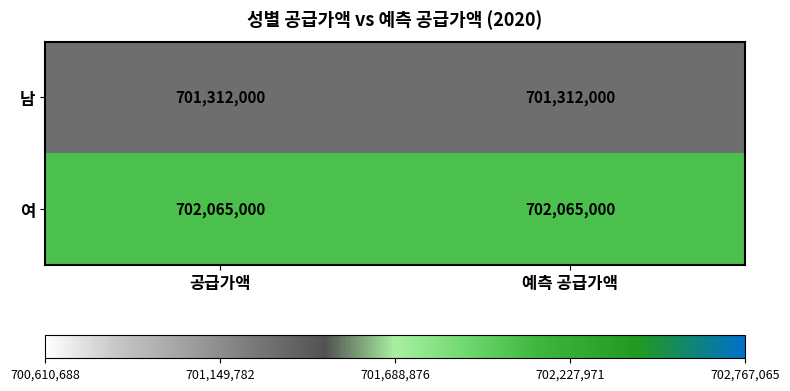

The value of 여 at 공급가액 is 347166479. True or false?

False